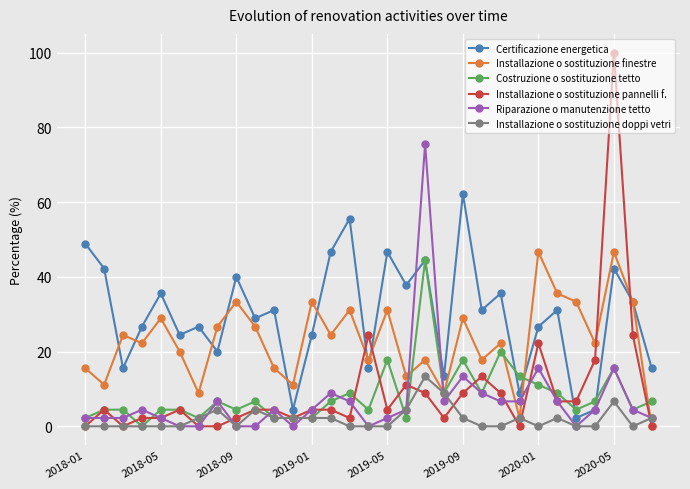

After their last crossing, which series has the higher values: Riparazione o manutenzione tetto or Installazione o sostituzione finestre?

Riparazione o manutenzione tetto